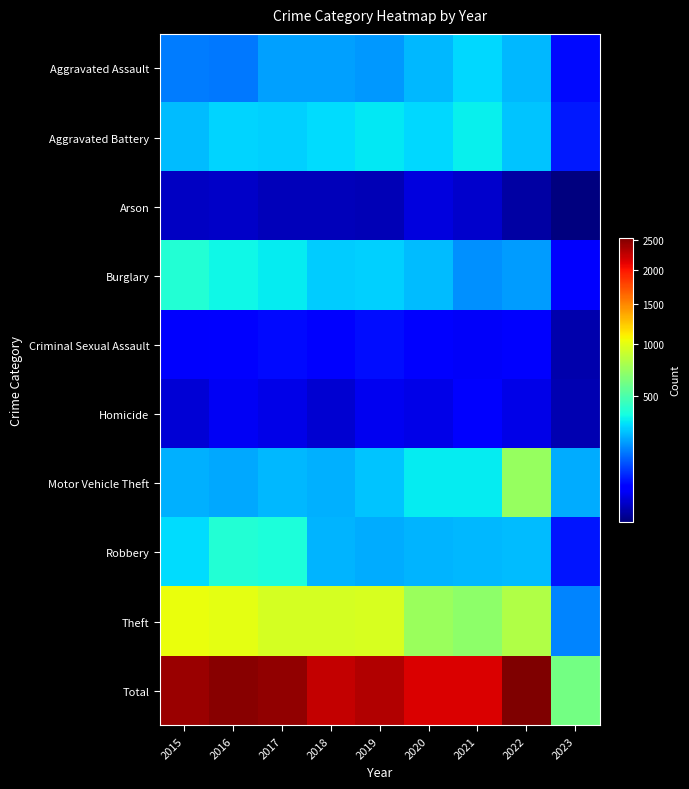

List the series in order of their peak value, lowest first.

Arson, Homicide, Criminal Sexual Assault, Aggravated Assault, Aggravated Battery, Burglary, Robbery, Motor Vehicle Theft, Theft, Total